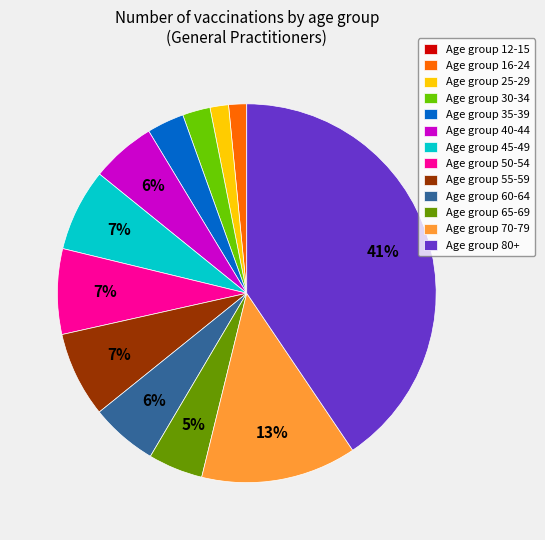

Which slice is the largest?

Age group 80+